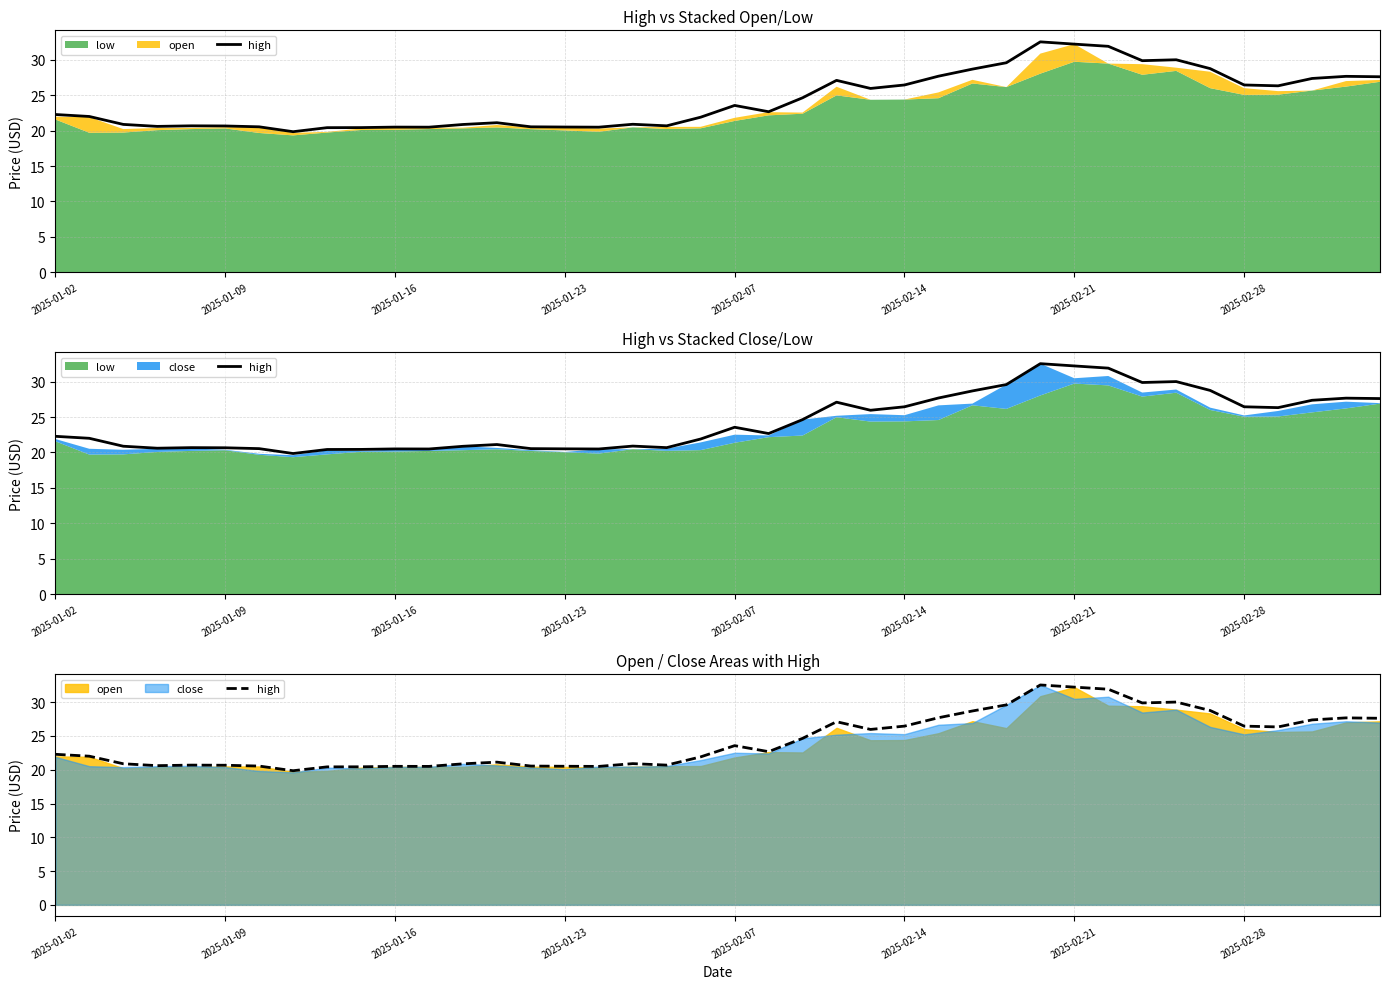

True or false: there are more than 0 points higher than both neighbors.

True